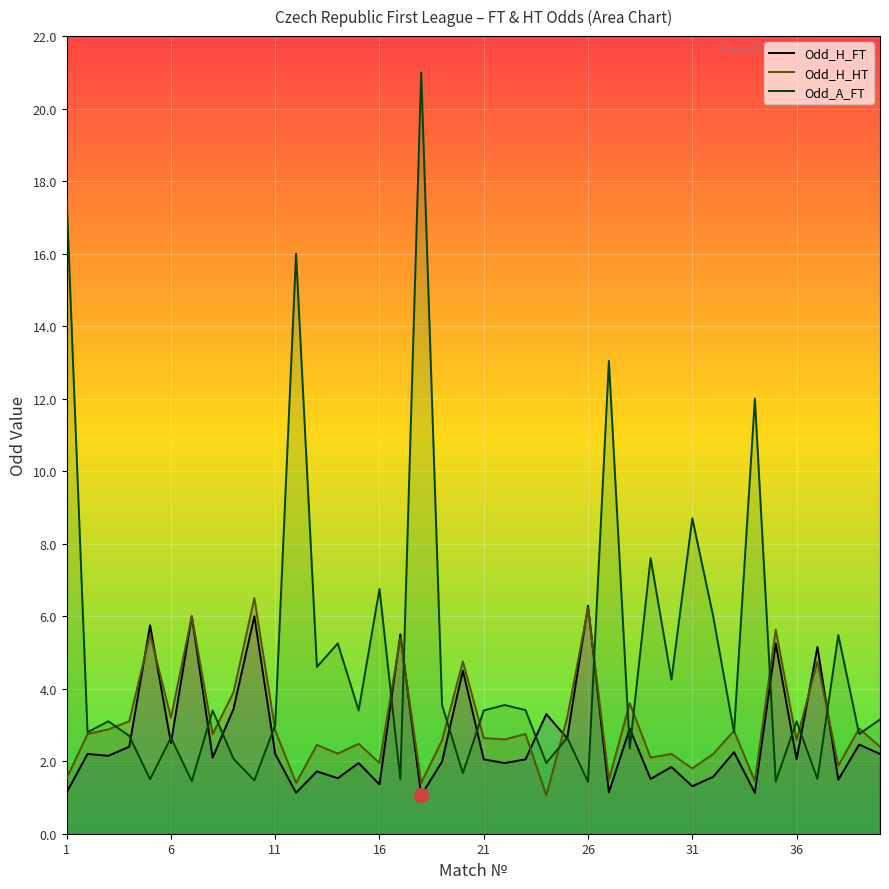

True or false: Odd_H_FT and Odd_H_HT cross at least once.

True